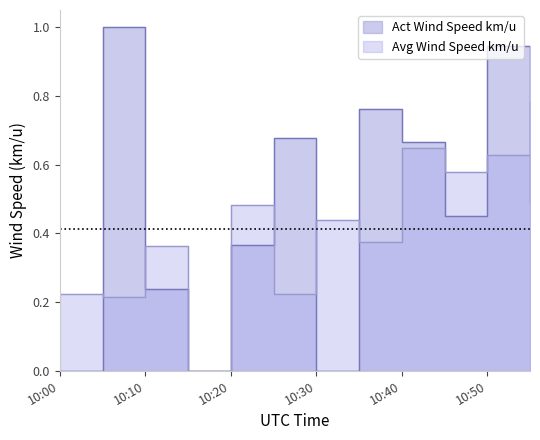

At which category is the sum across all series the highest?

10:50